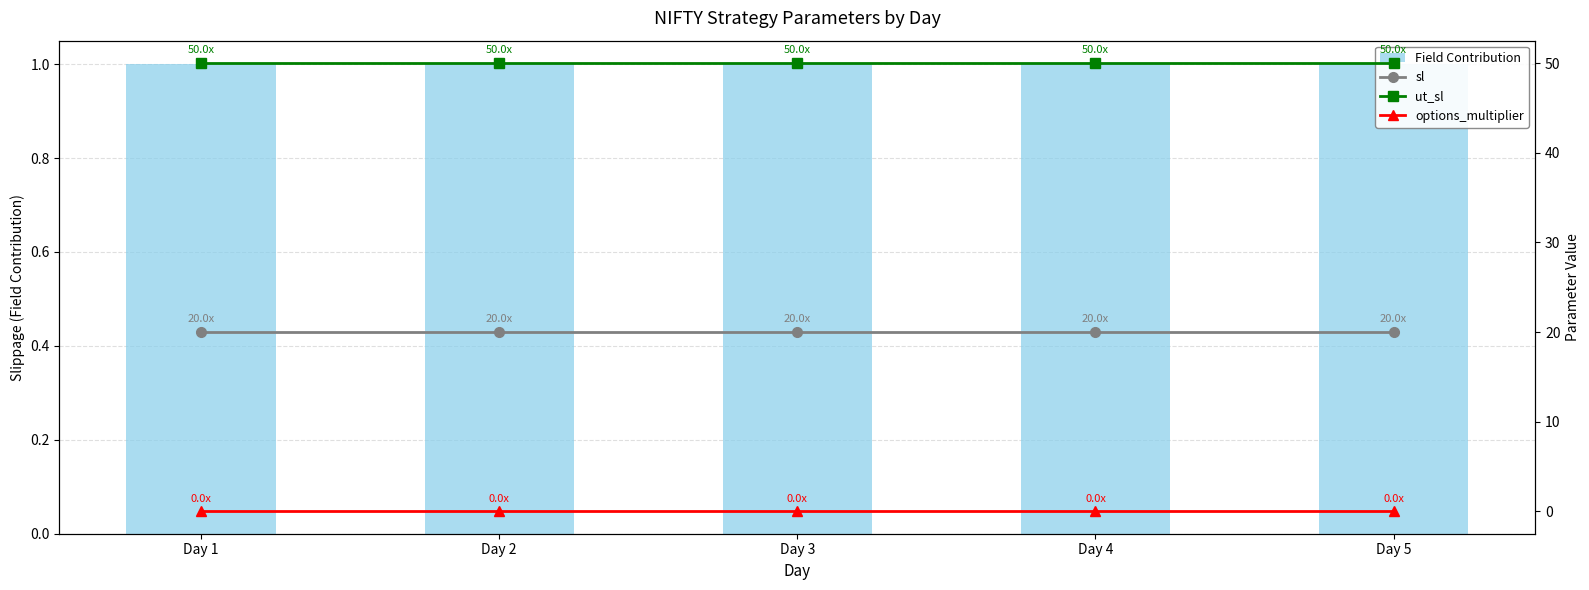

The sl series shows 12 at Day 1. True or false?

False